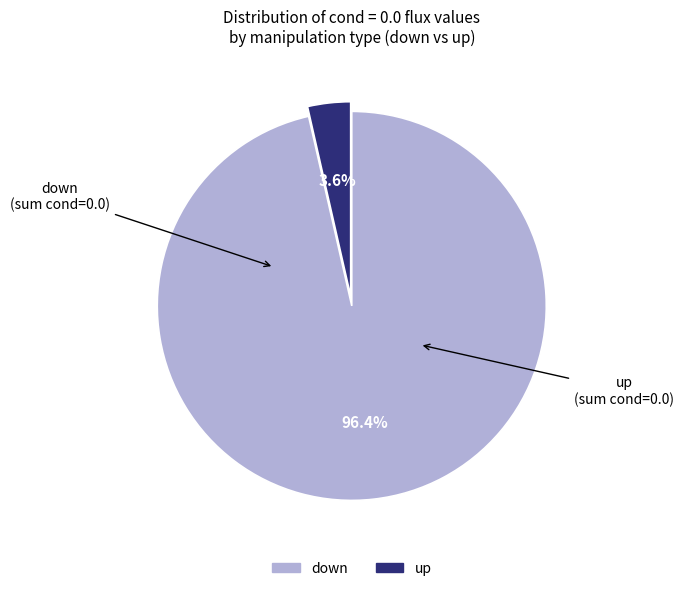

How many slices are in this pie chart?

2